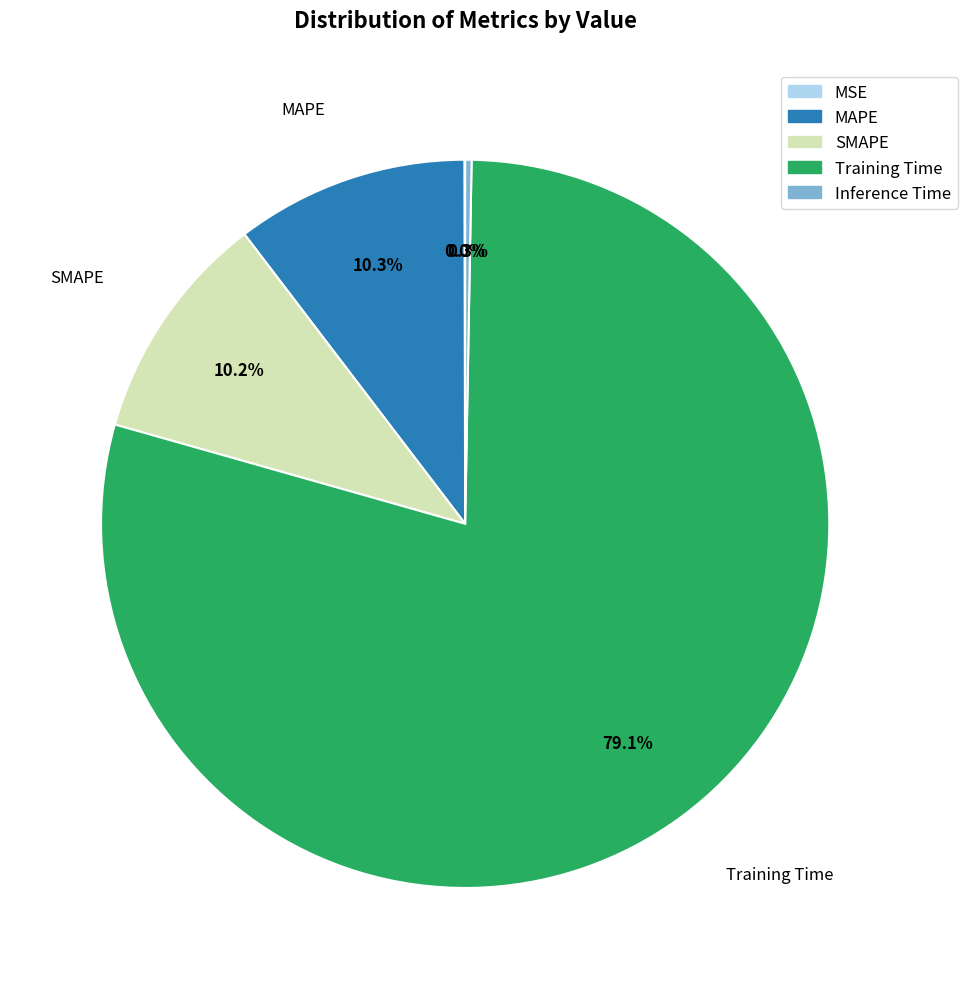

Is the sum of Inference Time and Training Time greater than half?

Yes